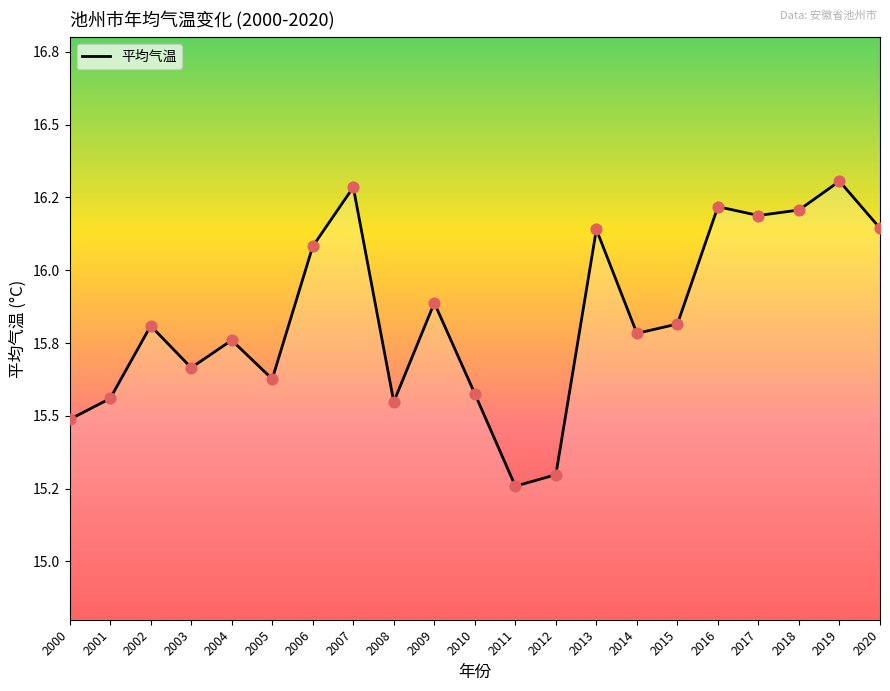

Is this an area chart (filled region under the line)?

Yes